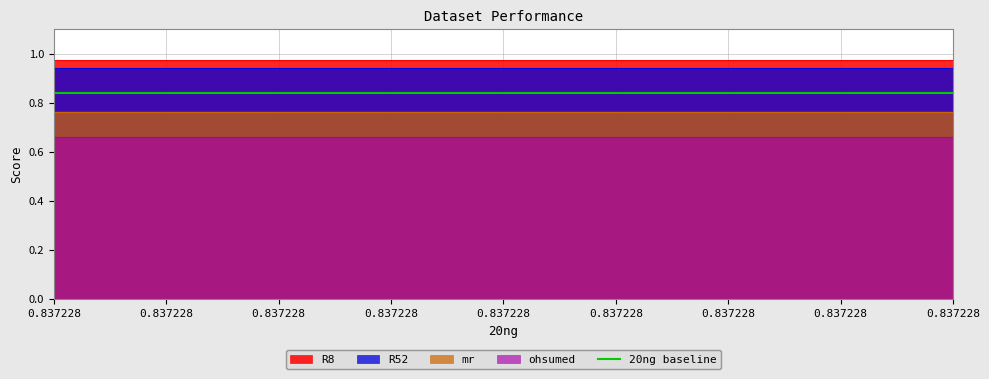

True or false: mr and R52 cross at least once.

False